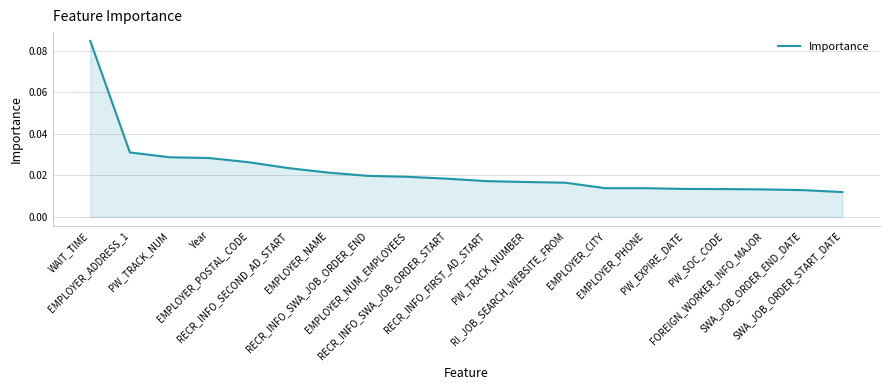

At which label is the value closest to 0?

SWA_JOB_ORDER_START_DATE